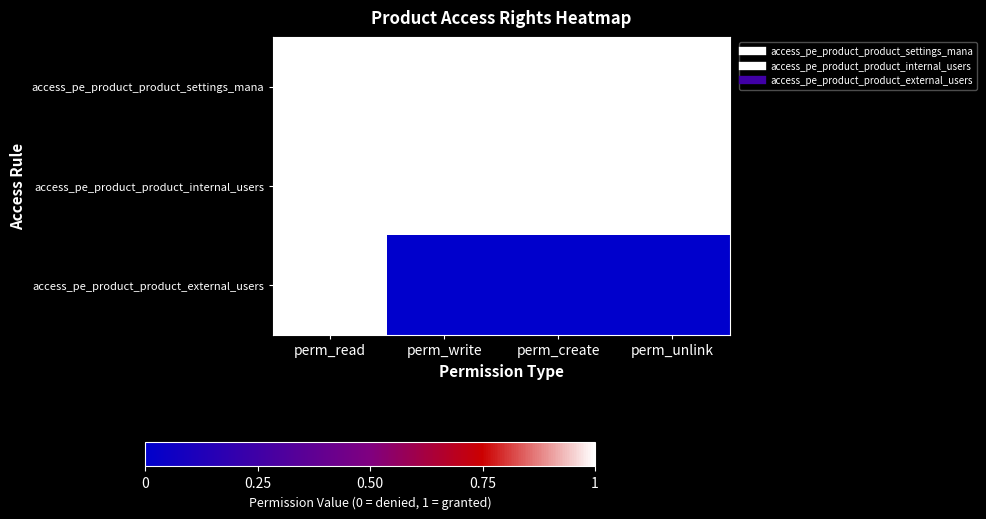

Which series has the widest spread of values?

access_pe_product_product_external_users